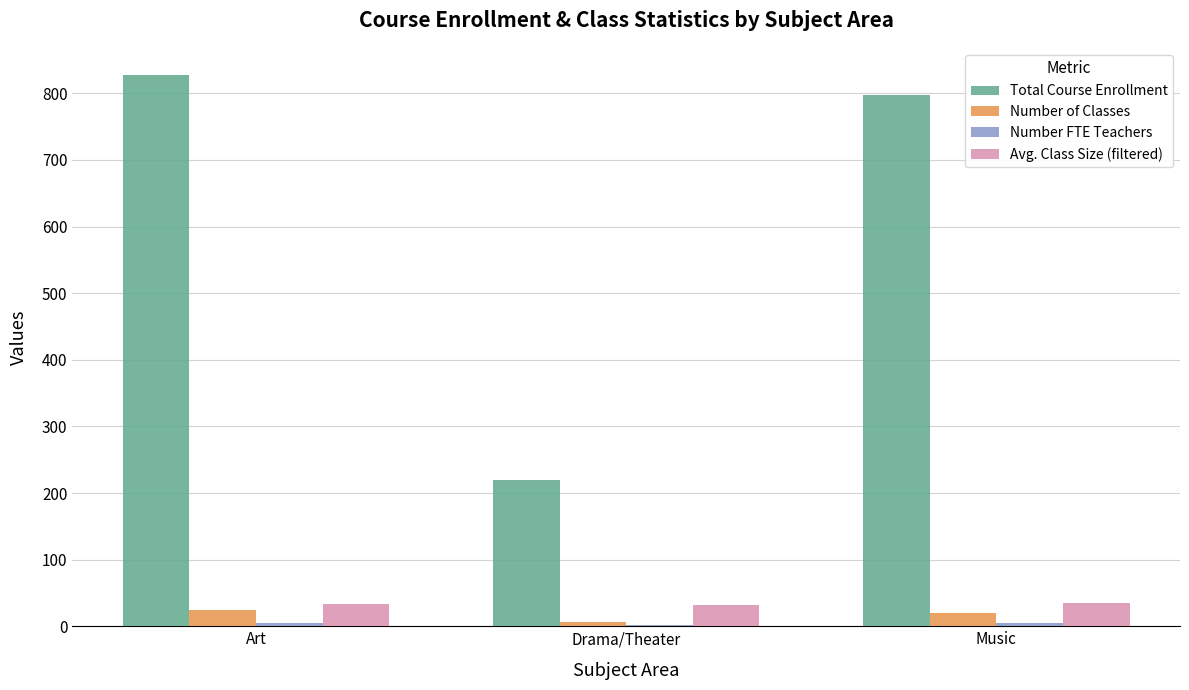

What is the maximum value shown in the chart?

827.0